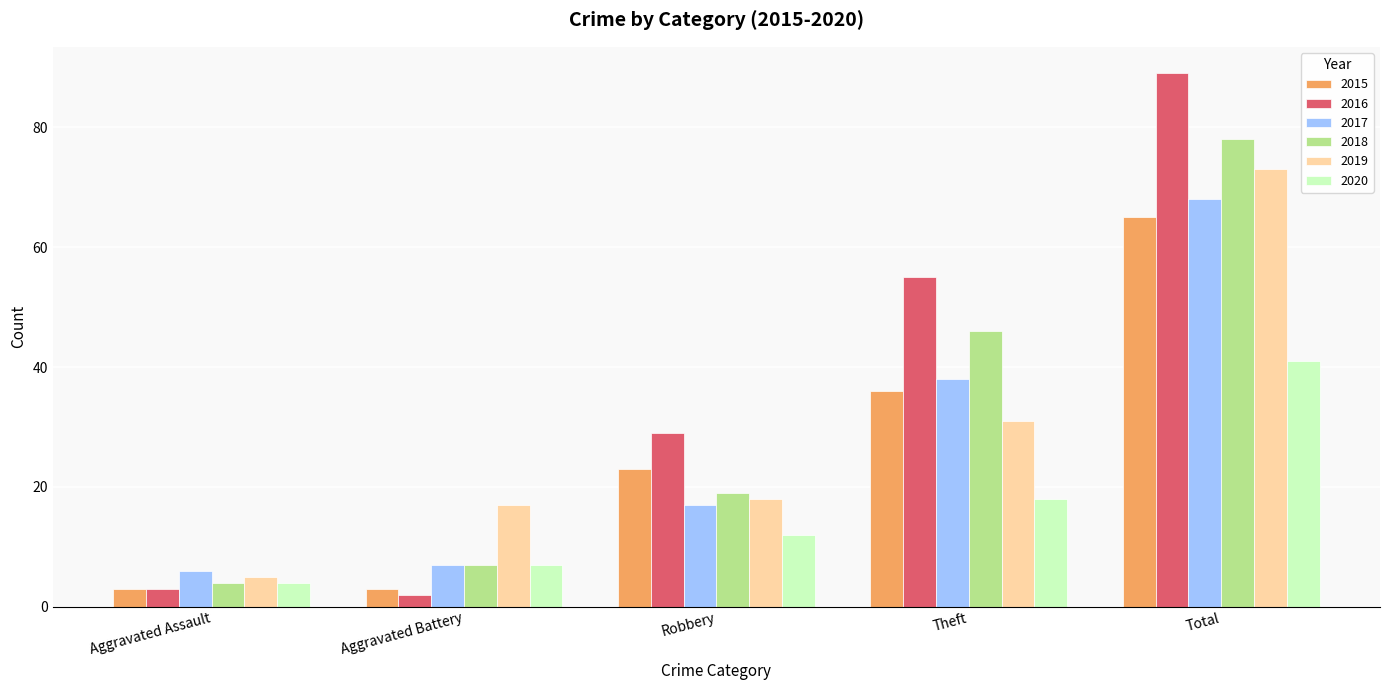

Which series changed the most between Robbery and Theft?

2018